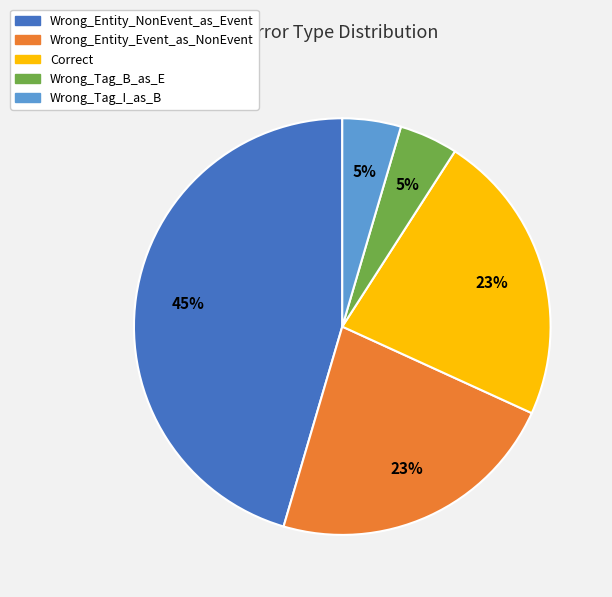

To the nearest percent, what portion does Wrong_Tag_I_as_B represent?

5%